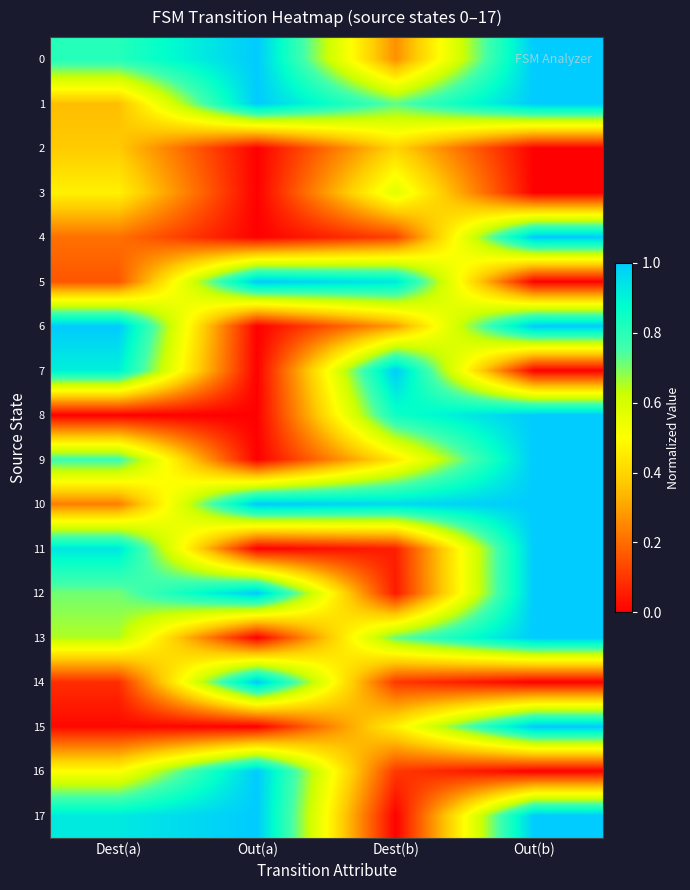

Between Dest(b) and Out(b), which is larger?

Out(b)